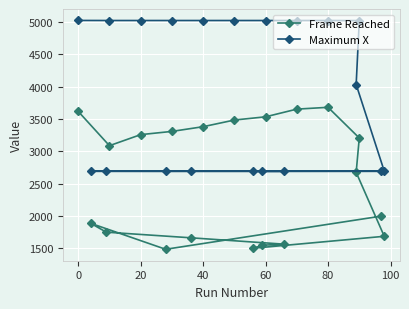

What is the smallest value displayed?

1483